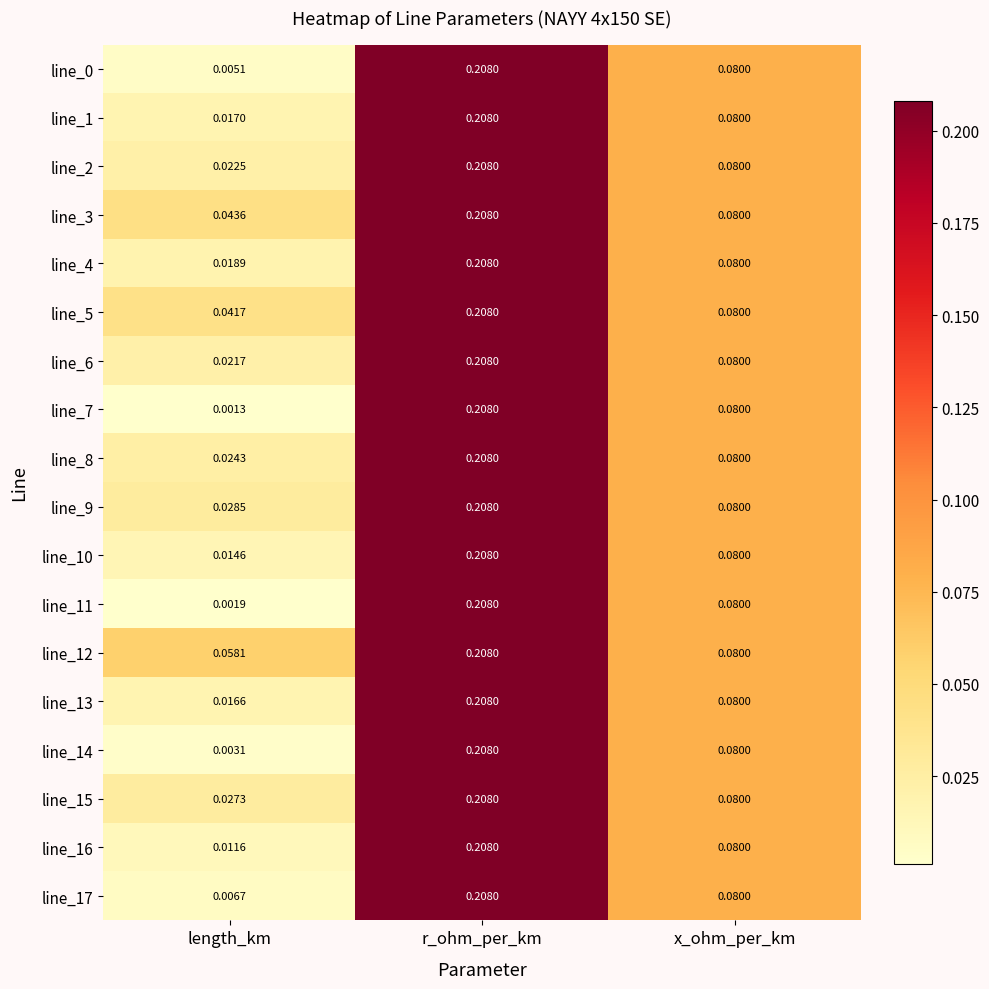

Where is line_17 nearest to the value 0?

length_km